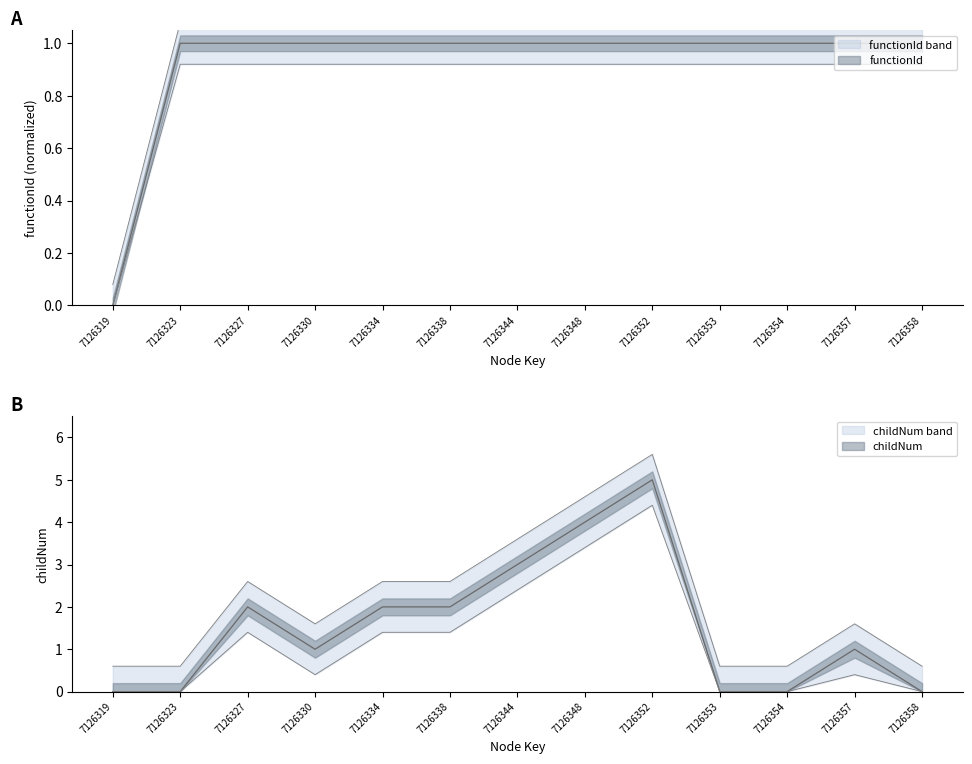

What is the value of the childNum point at the 5th from the left?

2.0